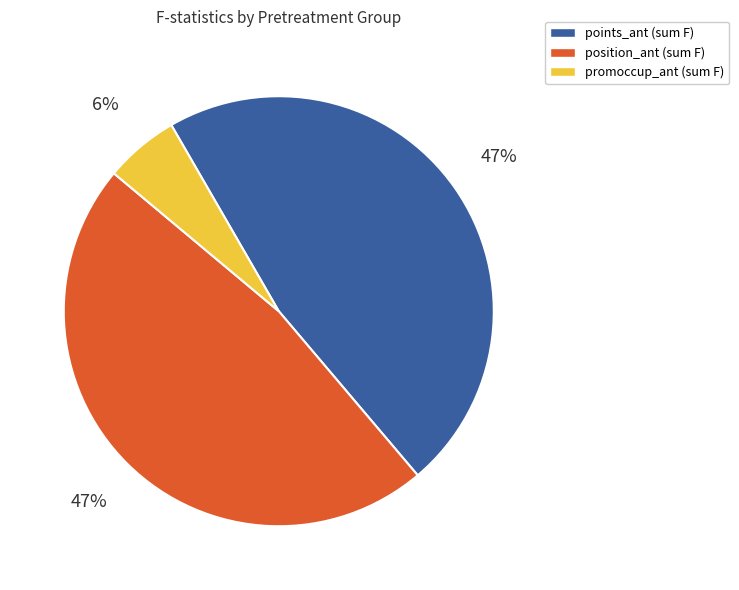

Is the sum of promoccup_ant (sum F) and points_ant (sum F) greater than half?

Yes